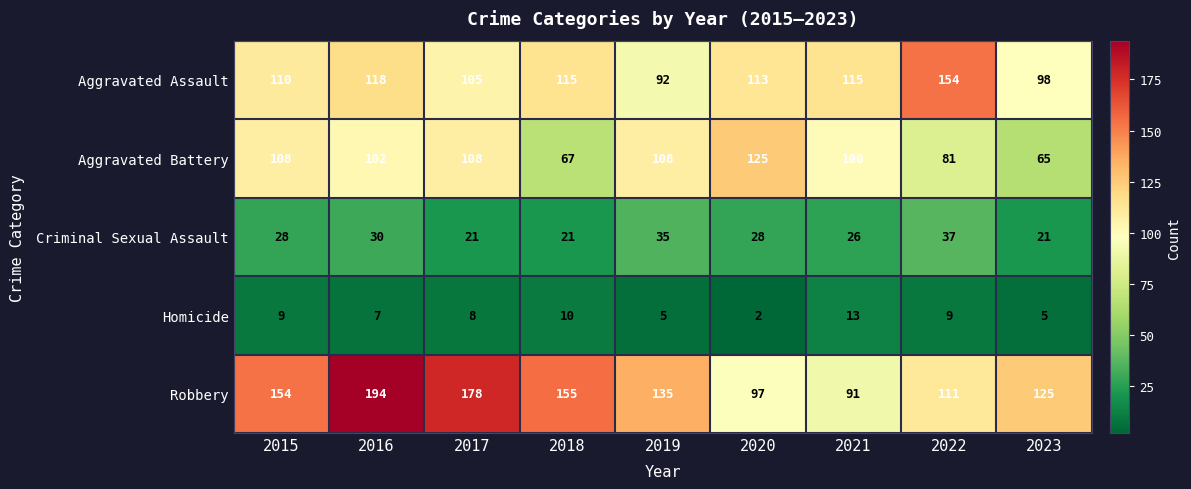

At which label is Aggravated Battery closest to 95?

2021